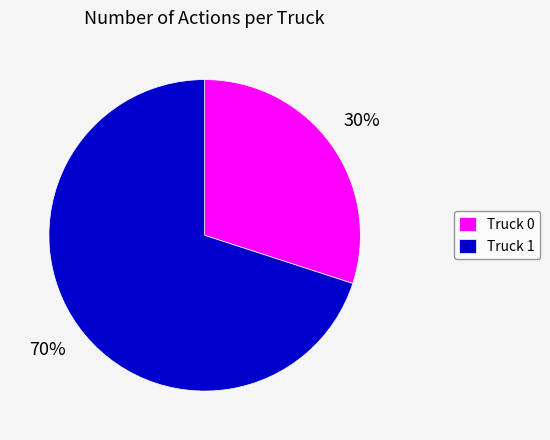

To the nearest percent, what percentage of the pie is Truck 0?

30%